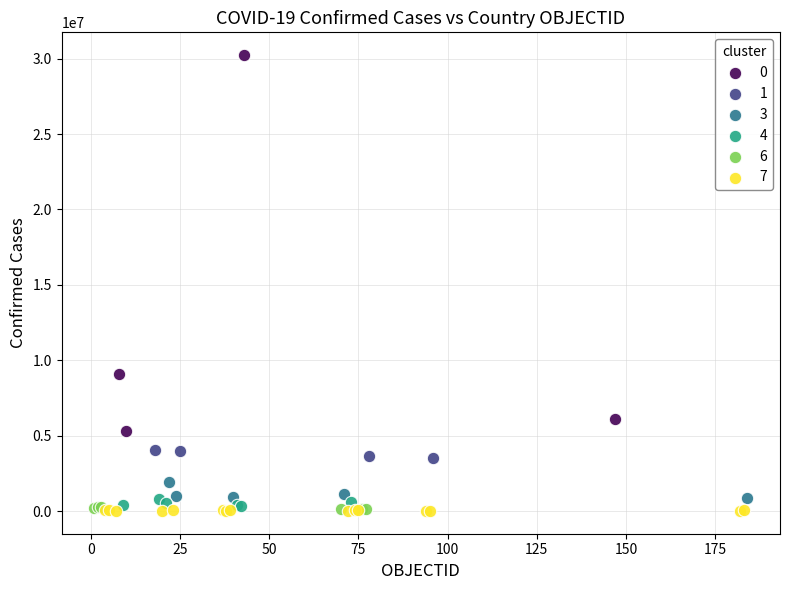

What are all the series names shown in the legend?

0, 1, 3, 4, 6, 7